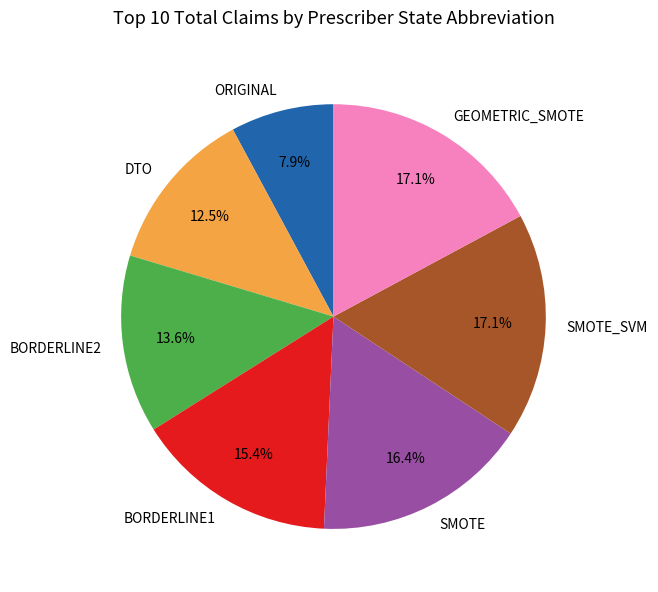

Is it true that DTO is 3% of the pie?

False